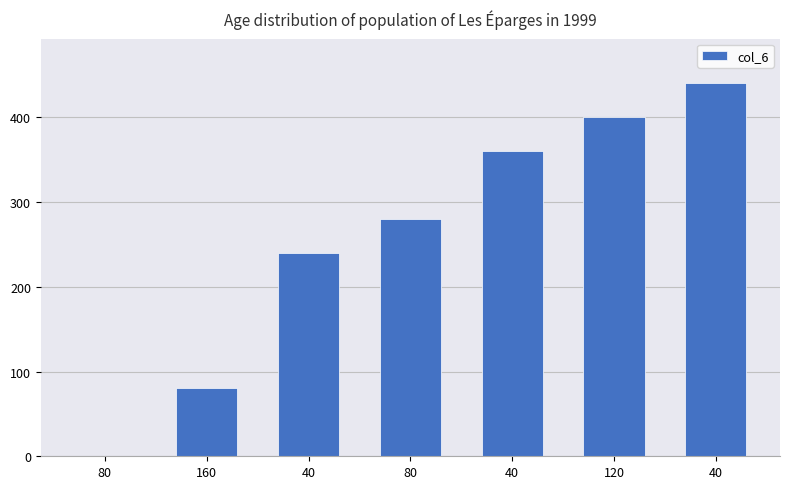

What is the sum of all values?

1800